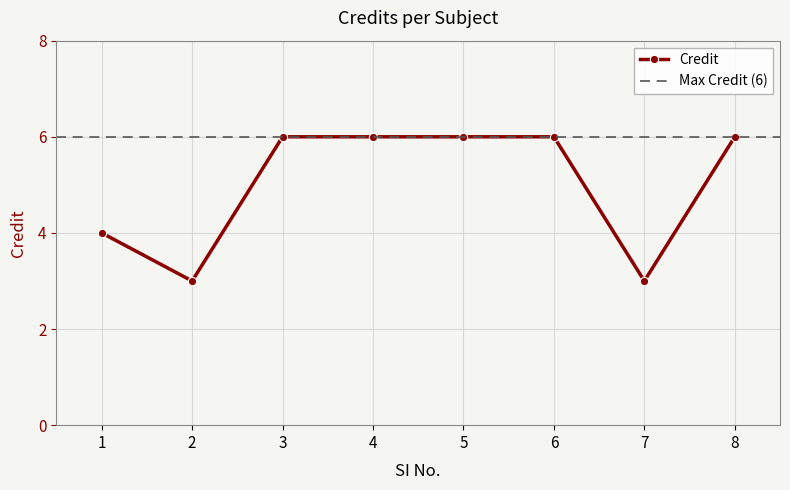

How many categories are shown in the chart?

8